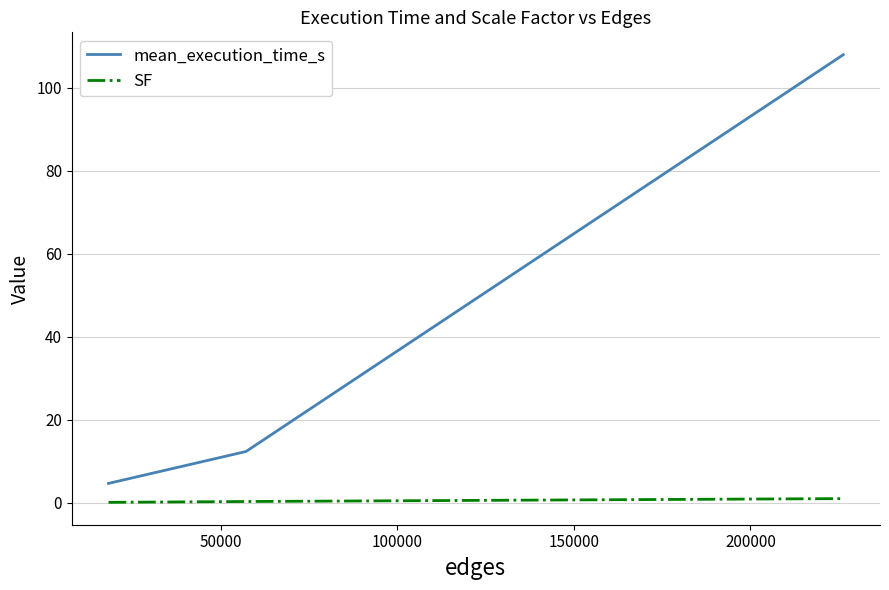

What is the maximum value shown in the chart?

107.9